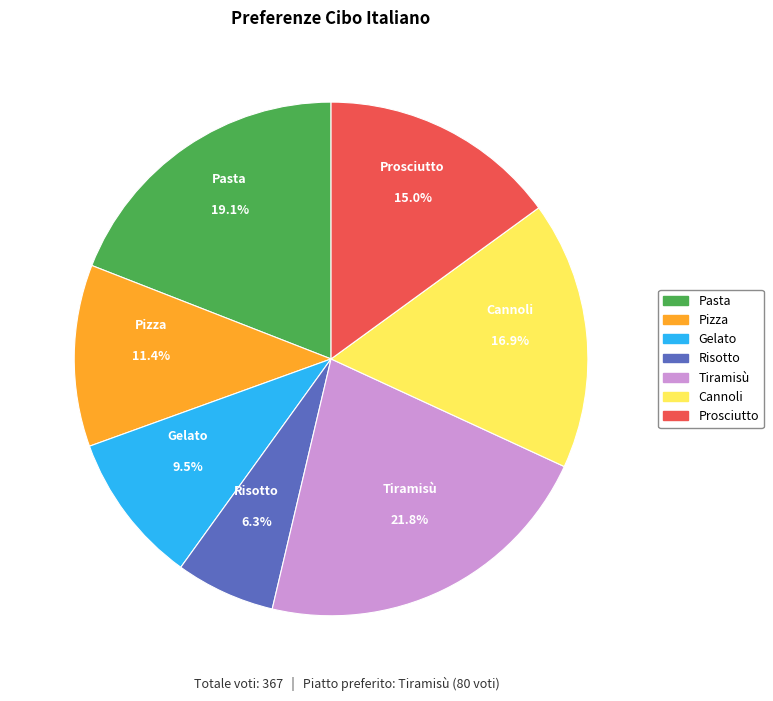

Is there any slice that represents more than half of the pie?

No